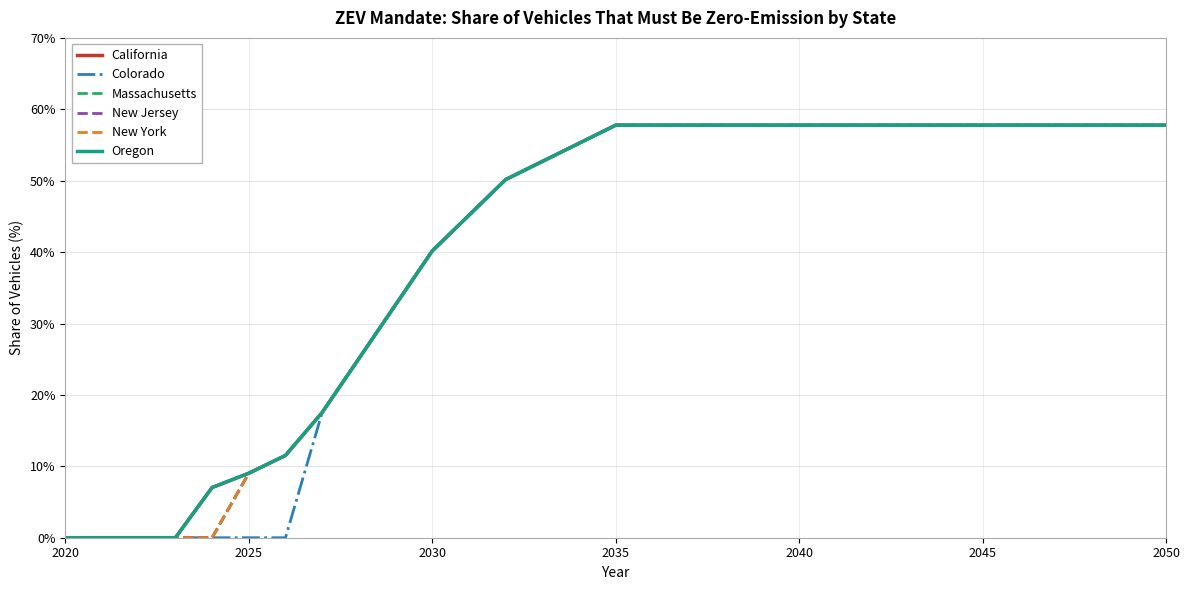

Is this an area chart (filled region under the line)?

No